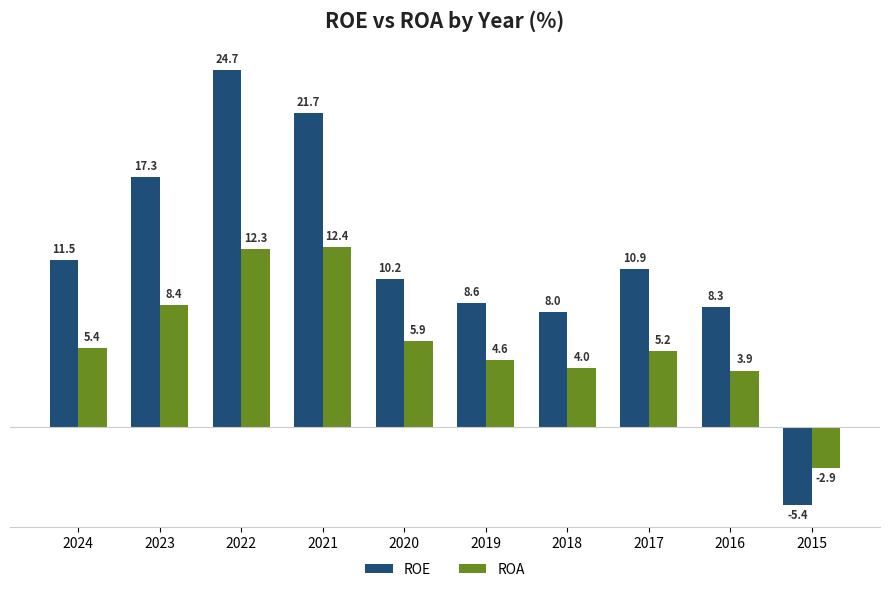

What is the sum of the ROA values at 2021 and 2017?

17.6